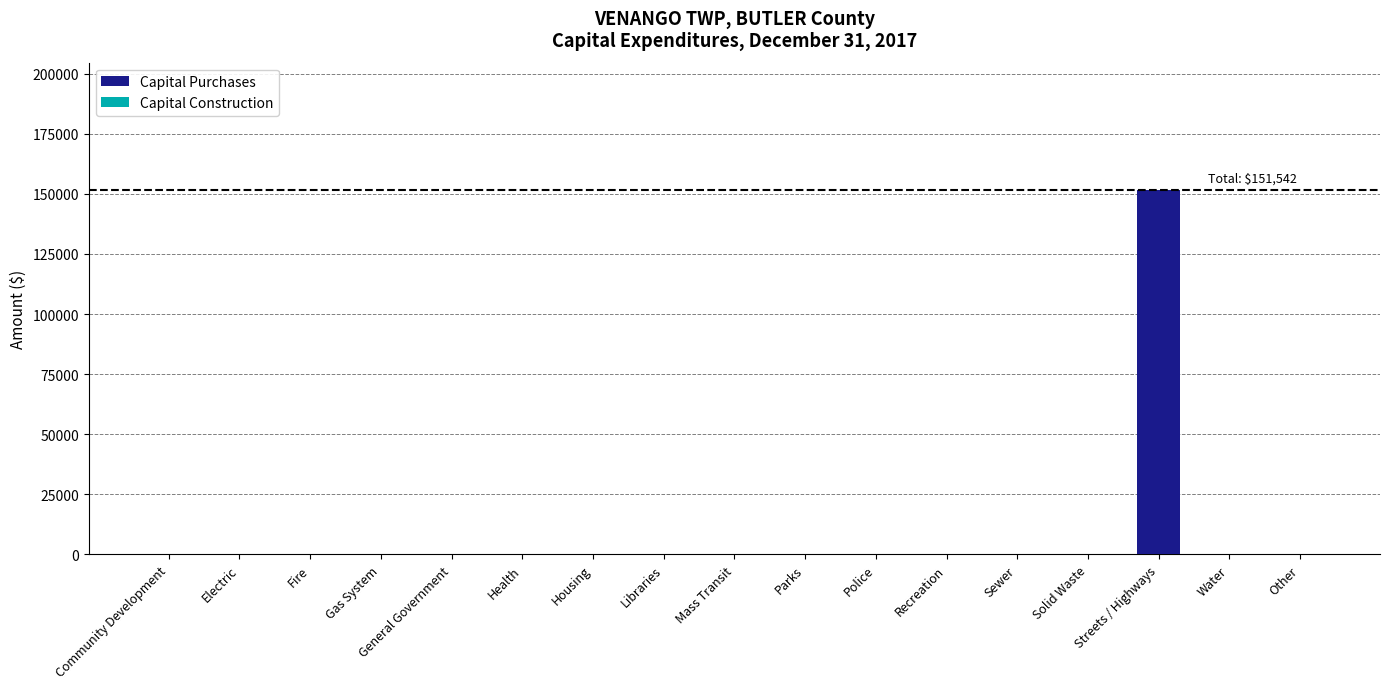

Are the bars grouped side by side (vs. stacked)?

No